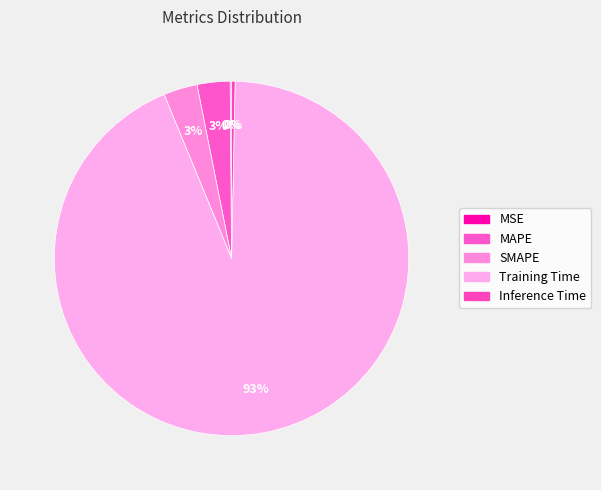

What percentage do MAPE and Training Time together represent?

96.5%